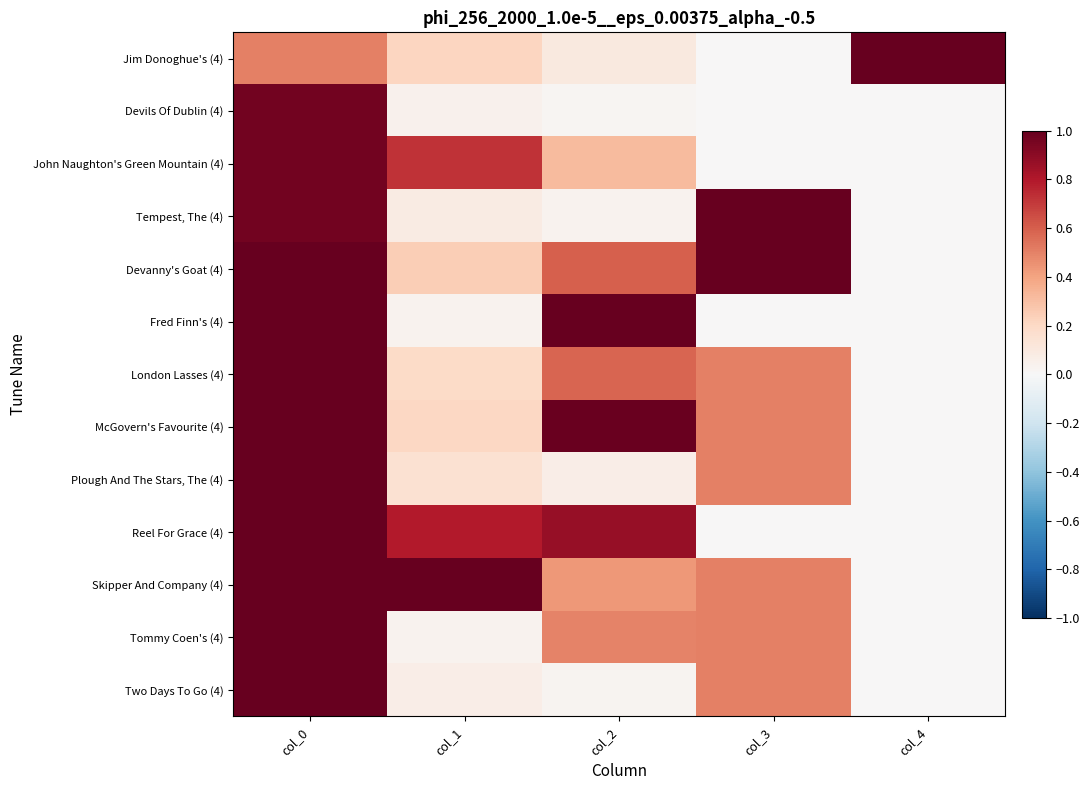

What is the spread (max minus min) of values at col_4?

1.0